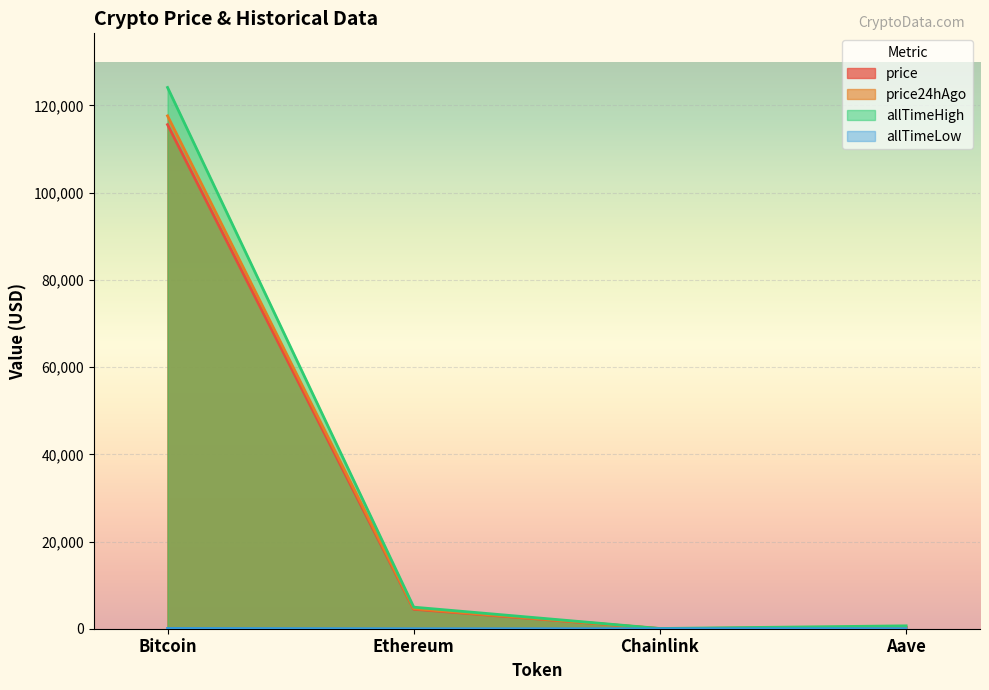

Reading left to right, list all the values displayed in this chart.

price: 115603.0	4460.8	23.4	298.9
price24hAgo: 117616.0	4609.6	24.6	311.8
allTimeHigh: 124128.0	4946.1	52.7	661.7
allTimeLow: 67.8	0.4	0.1	26.0